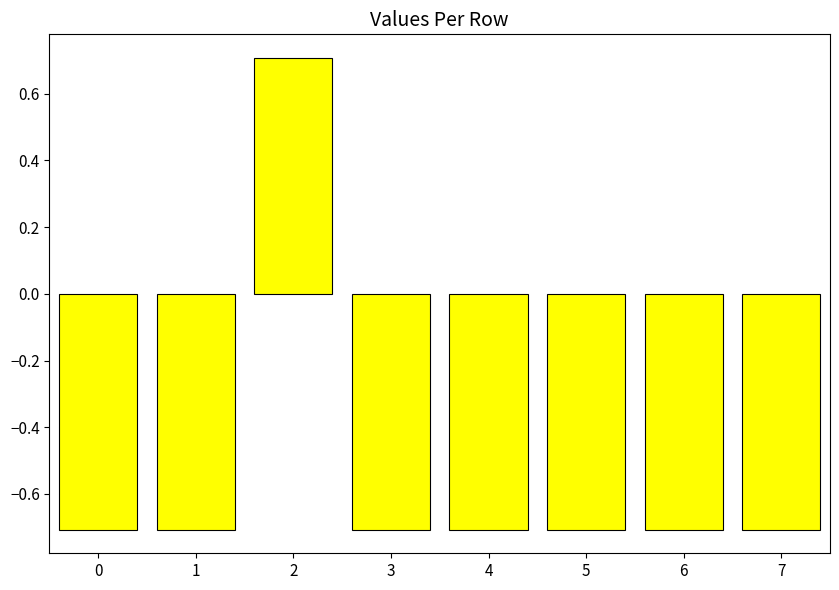

How many values are below 0?

7